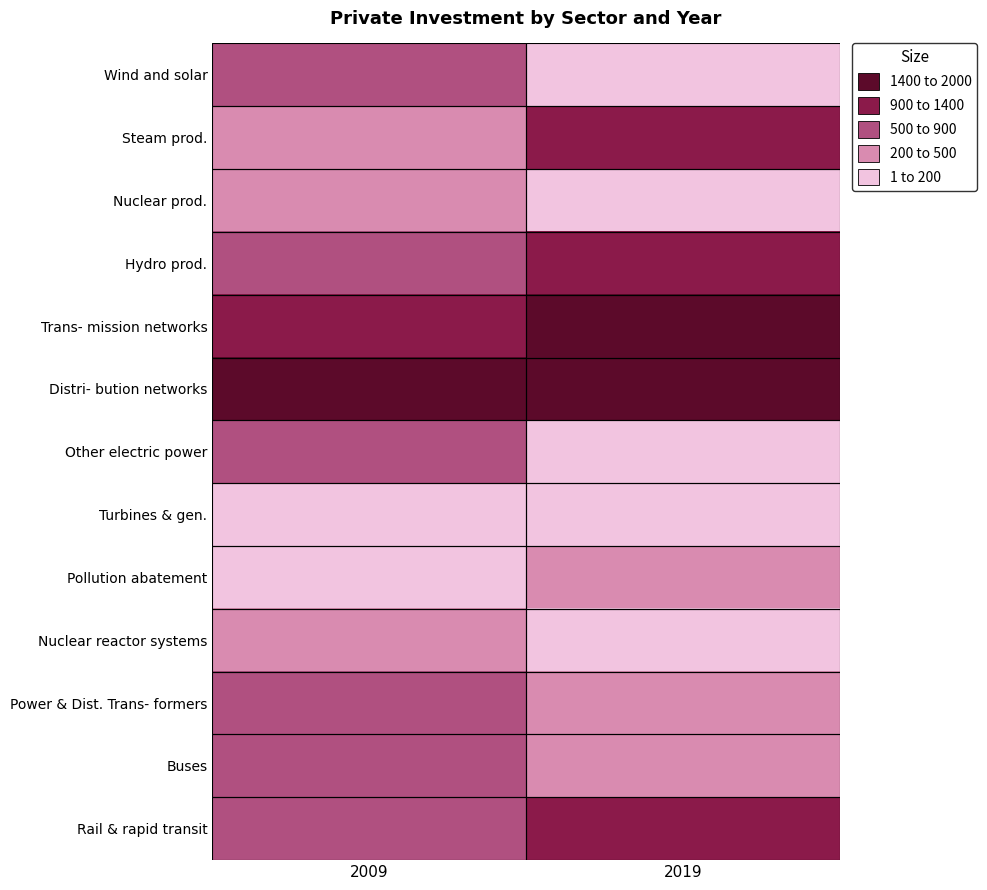

Rank the series by their maximum value, from highest to lowest.

Distri- bution networks, Trans- mission networks, Rail & rapid transit, Hydro prod., Steam prod., Other electric power, Wind and solar, Buses, Power & Dist. Trans- formers, Pollution abatement, Nuclear reactor systems, Nuclear prod., Turbines & gen.